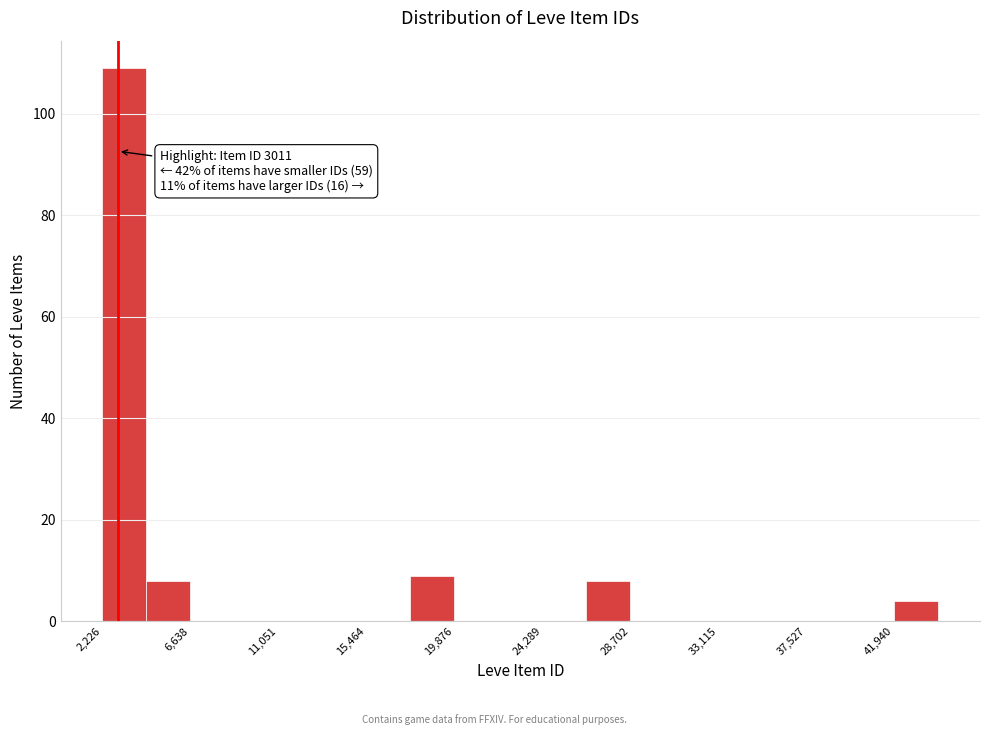

Which range on the x-axis has the tallest bar?

2000 to 4500